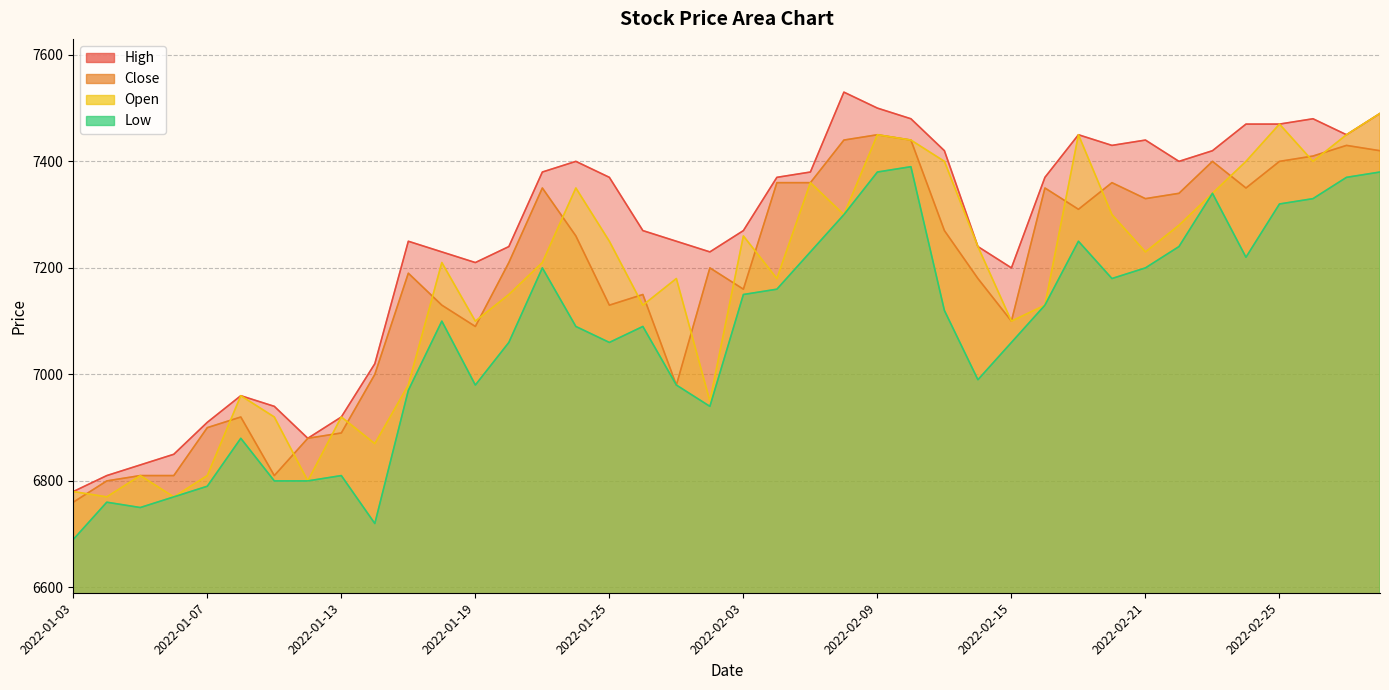

At which category does the chart reach its minimum across all series?

2022-01-03